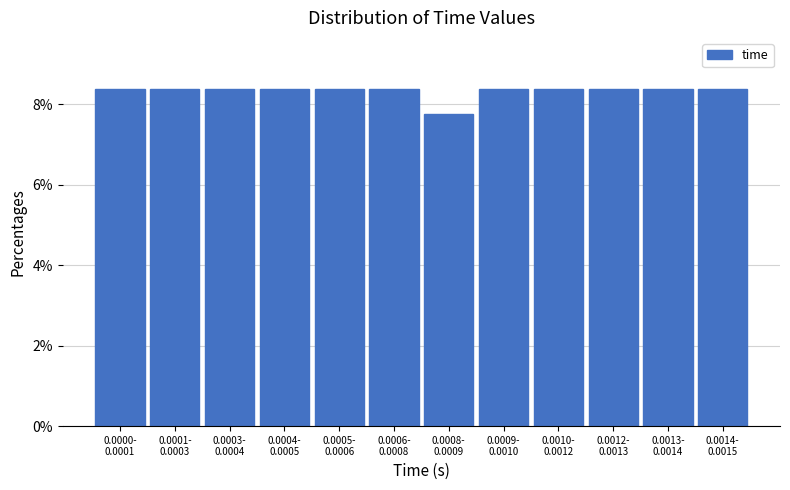

Reading left to right, list all the values displayed in this chart.

8.4	8.4	8.4	8.4	8.4	8.4	7.7	8.4	8.4	8.4	8.4	8.4